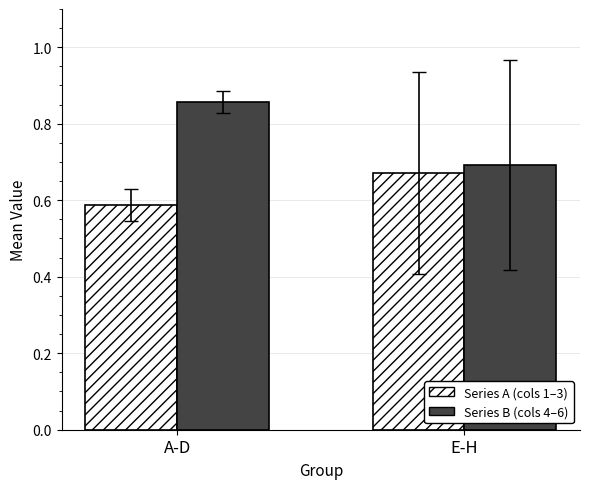

At which category is the sum across all series the highest?

A-D